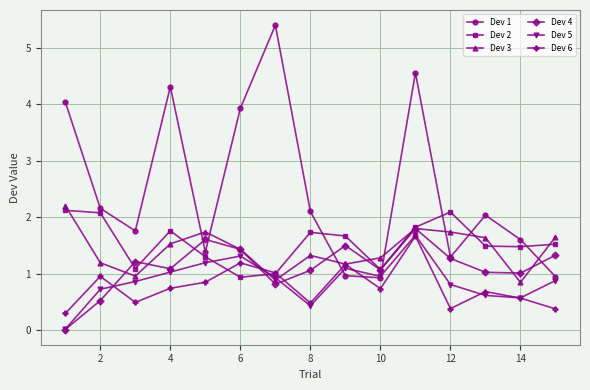

What is the value of the Dev 4 point at the 2nd from the left?

0.5